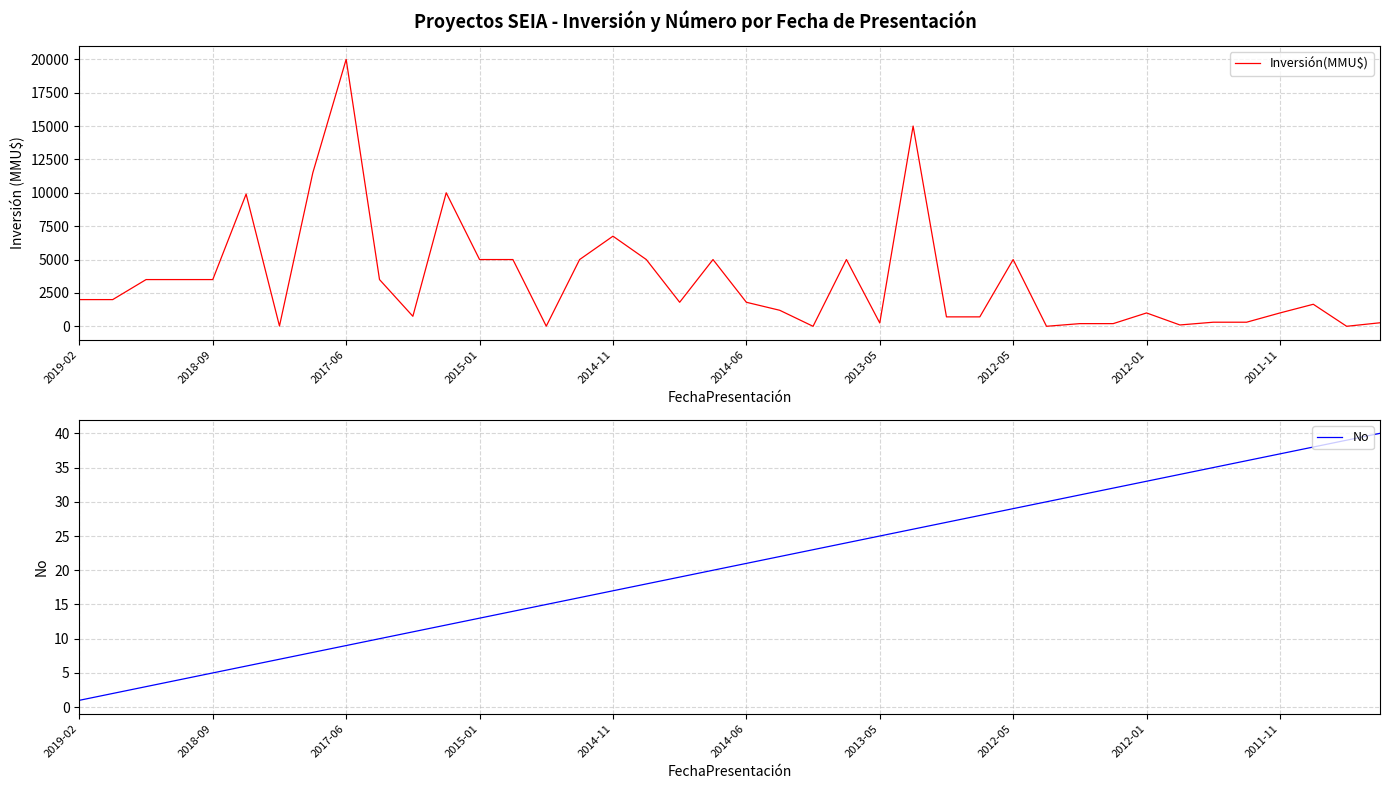

Count the number of data series in this chart.

2